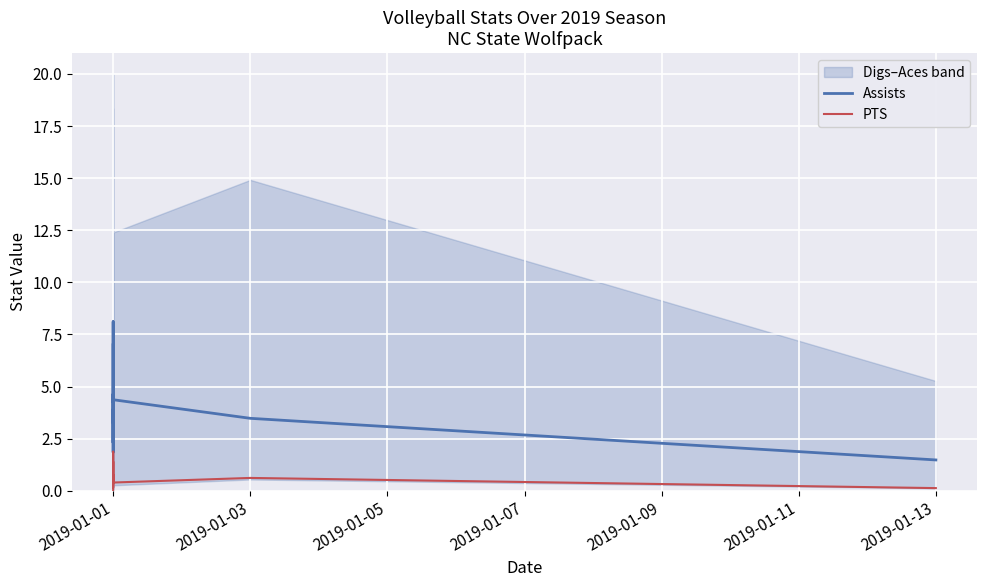

Is this an area chart (filled region under the line)?

No